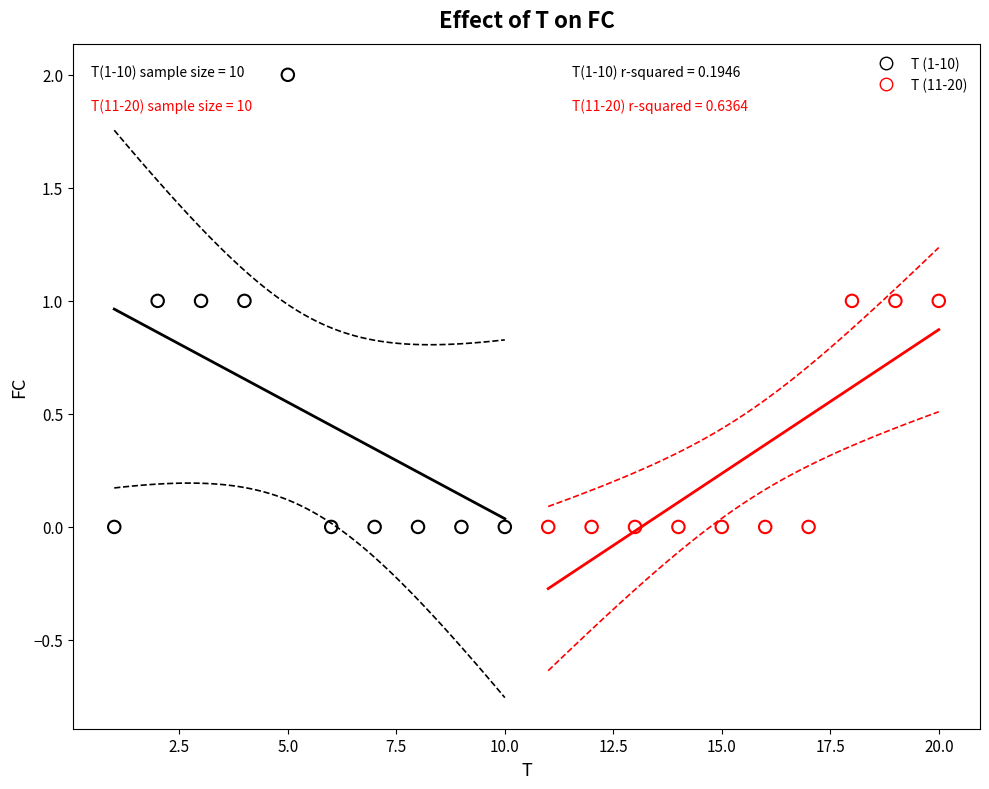

Which series contains the highest Y value?

T (1-10)